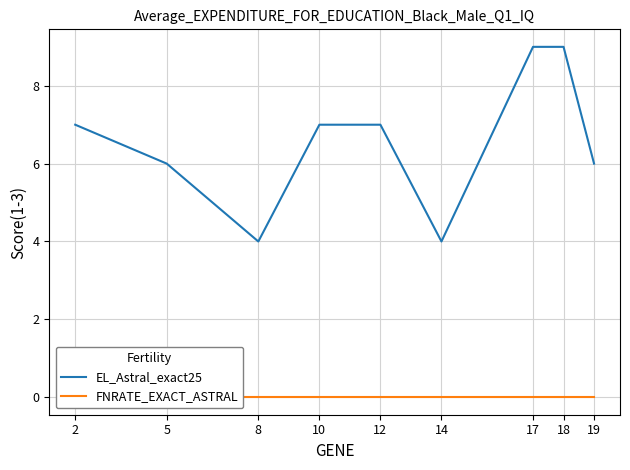

What is the total value across all series at 18?

9